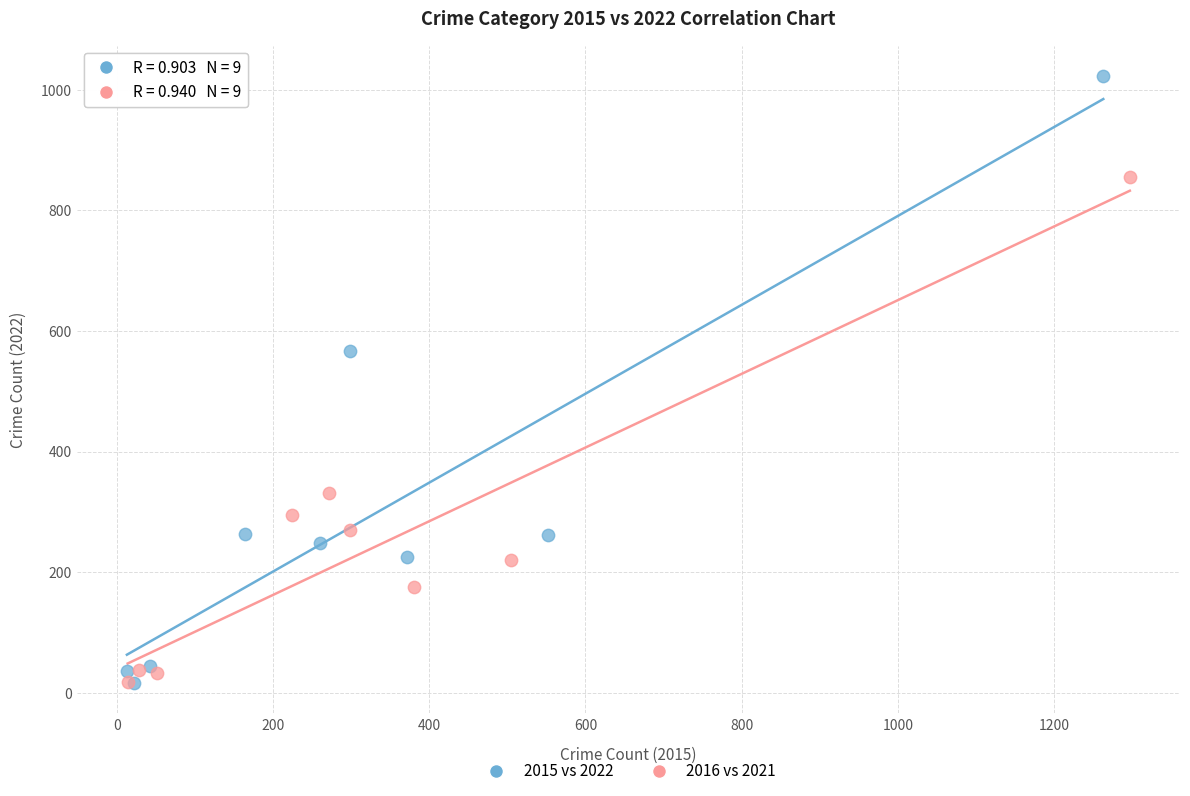

What are all the series names shown in the legend?

2015 vs 2022, 2016 vs 2021